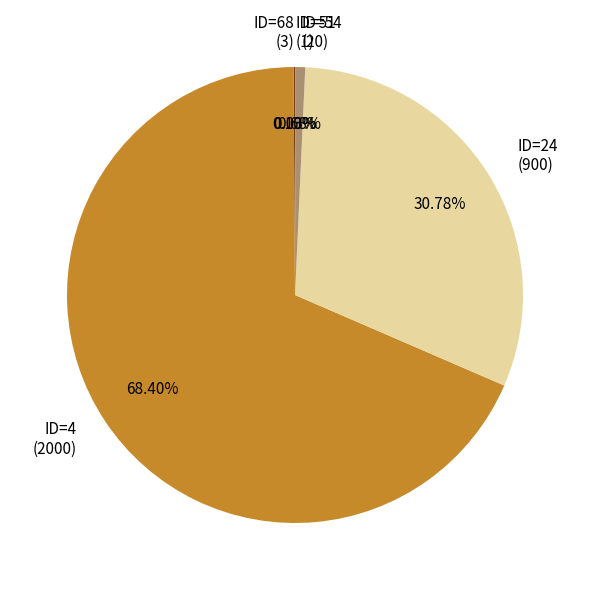

What is the majority slice?

ID=4